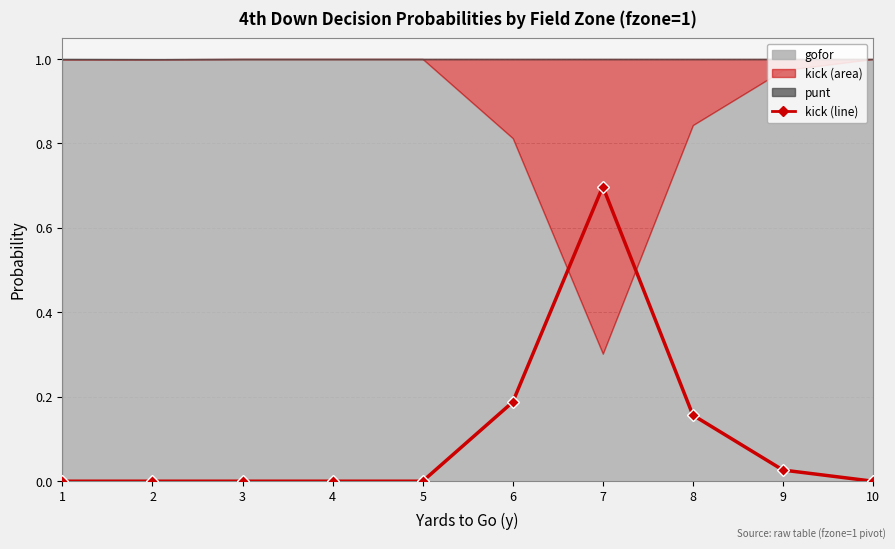

What is the difference between the maximum and second lowest values?

0.7